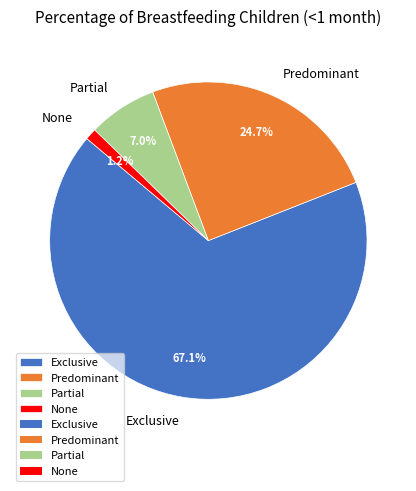

To the nearest percent, what portion does Partial represent?

7%